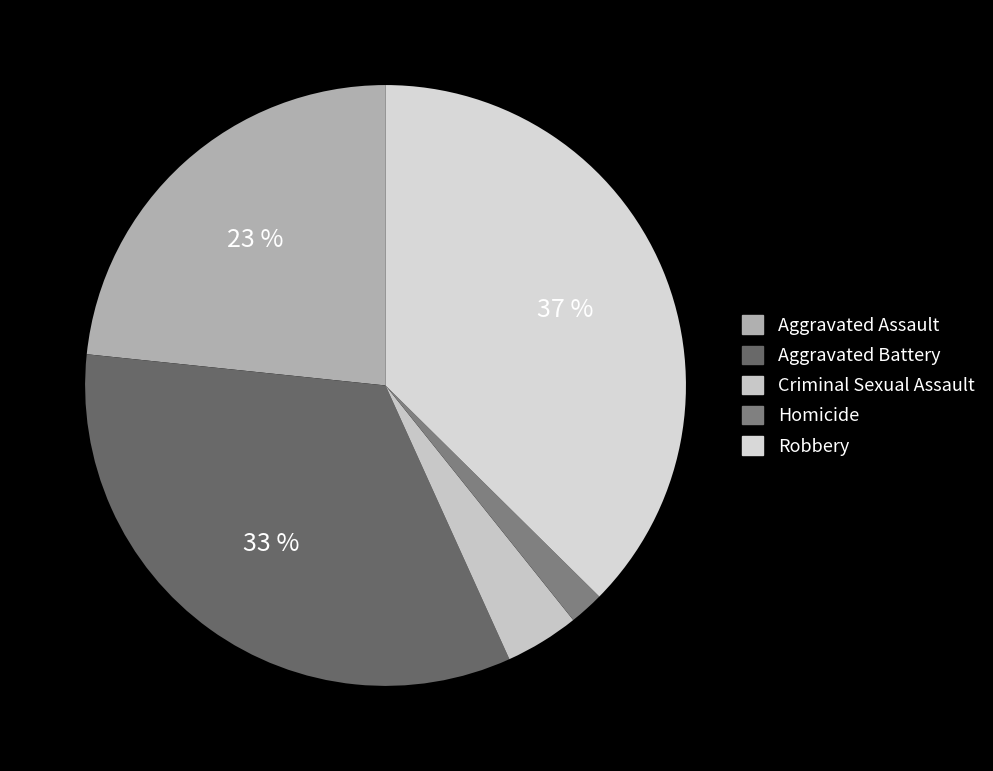

How much of the chart is everything except Homicide?

98.1%